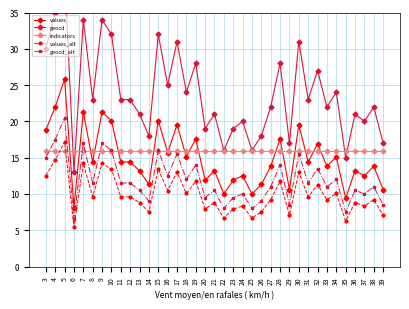

At which category is the sum across all series the highest?

5